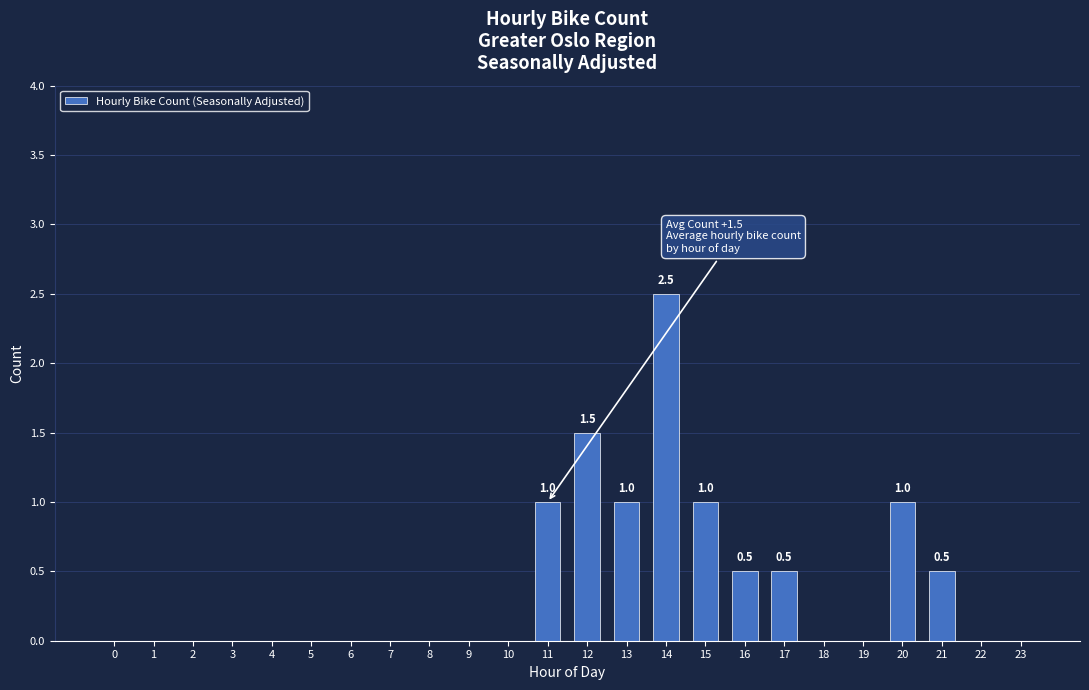

Count the number of categories in the chart.

24